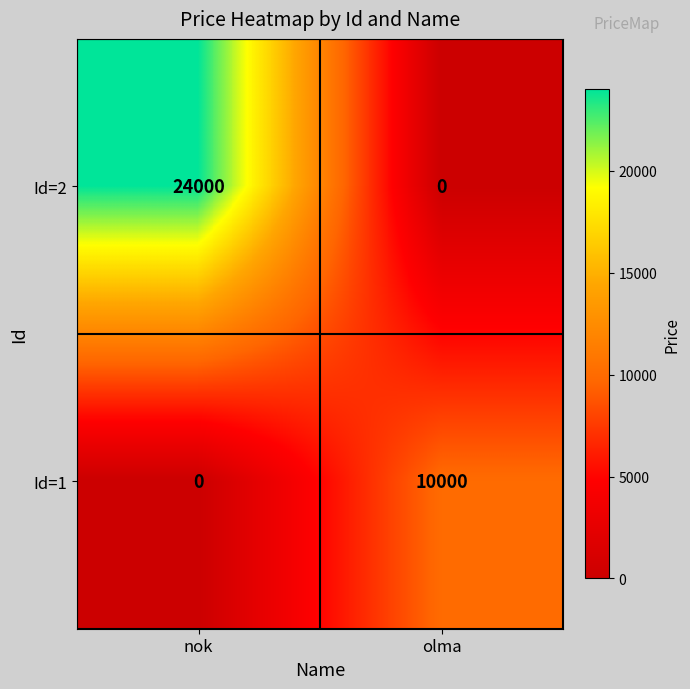

The value of Id=1 at nok is 0. True or false?

True